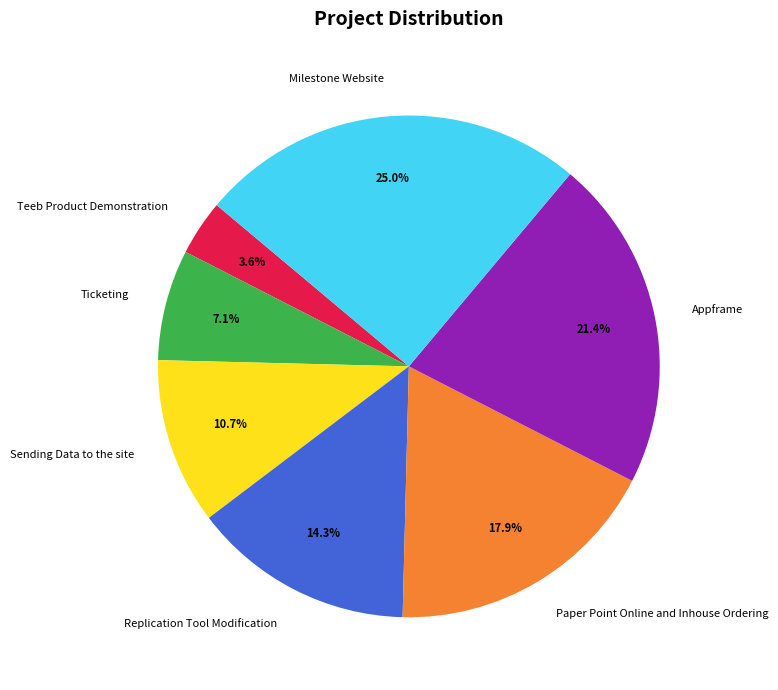

Combined, do Replication Tool Modification and Paper Point Online and Inhouse Ordering account for over 50%?

No